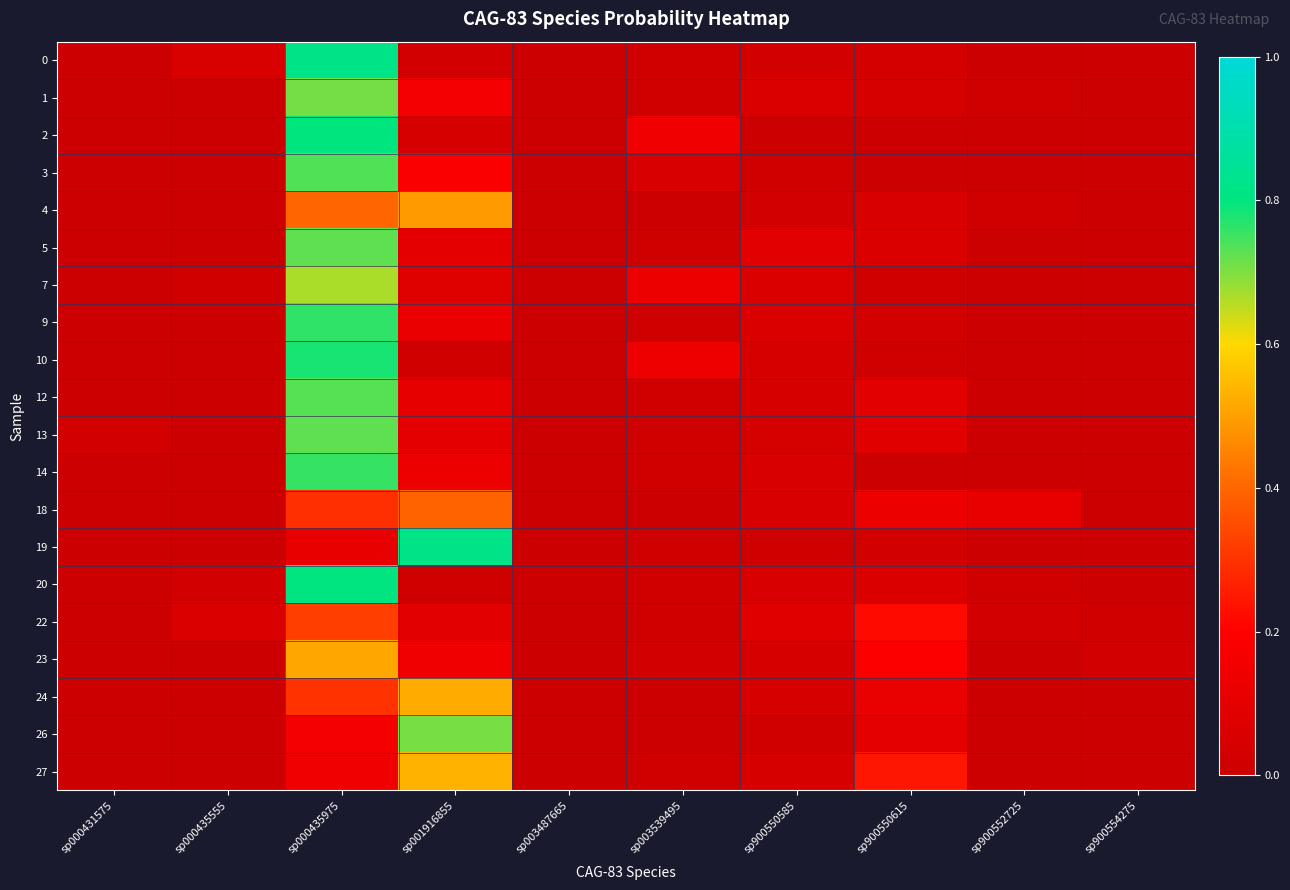

What is the difference between the highest and lowest values at sp000435555?

0.1